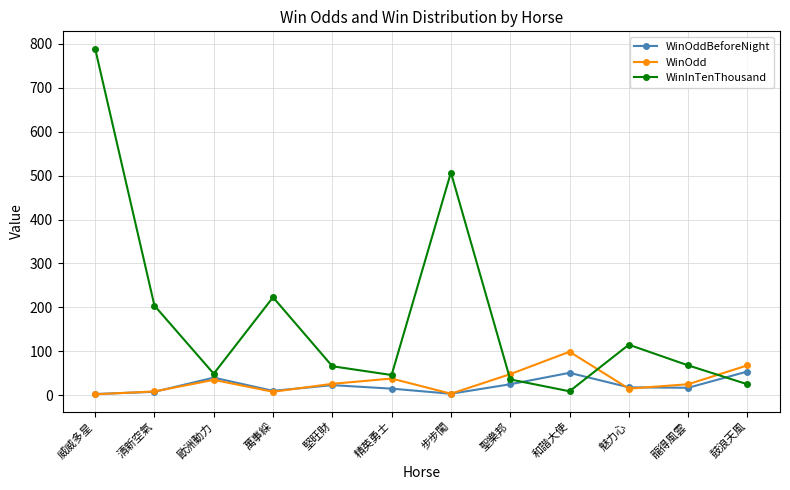

Is it true that WinInTenThousand equals 69.1 at 萬事綵?

False